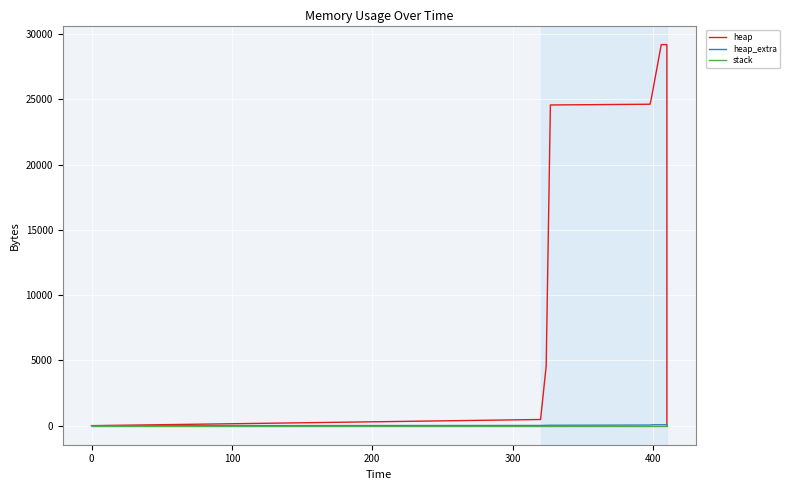

What is the label of the 10th point from the right?

300